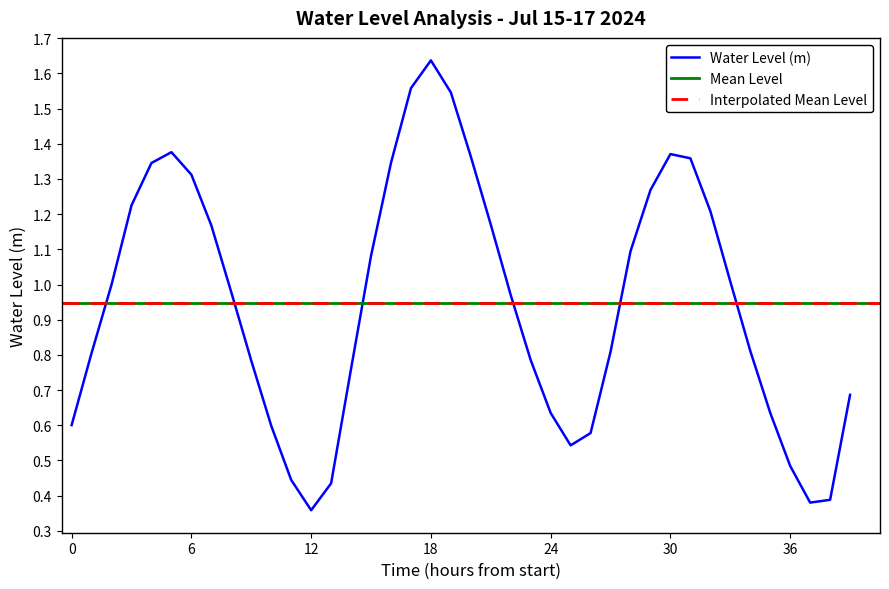

At which category does the data reach its first local peak?

2024-07-15 17:00